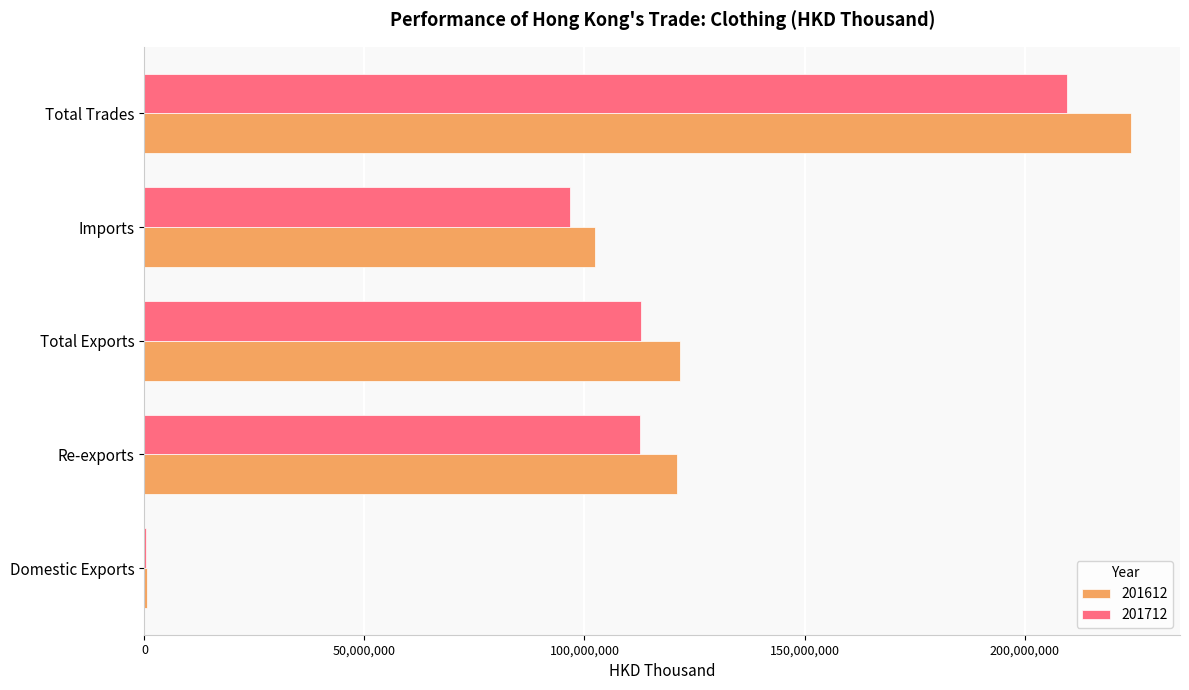

What is the maximum value shown in the chart?

224129277.7